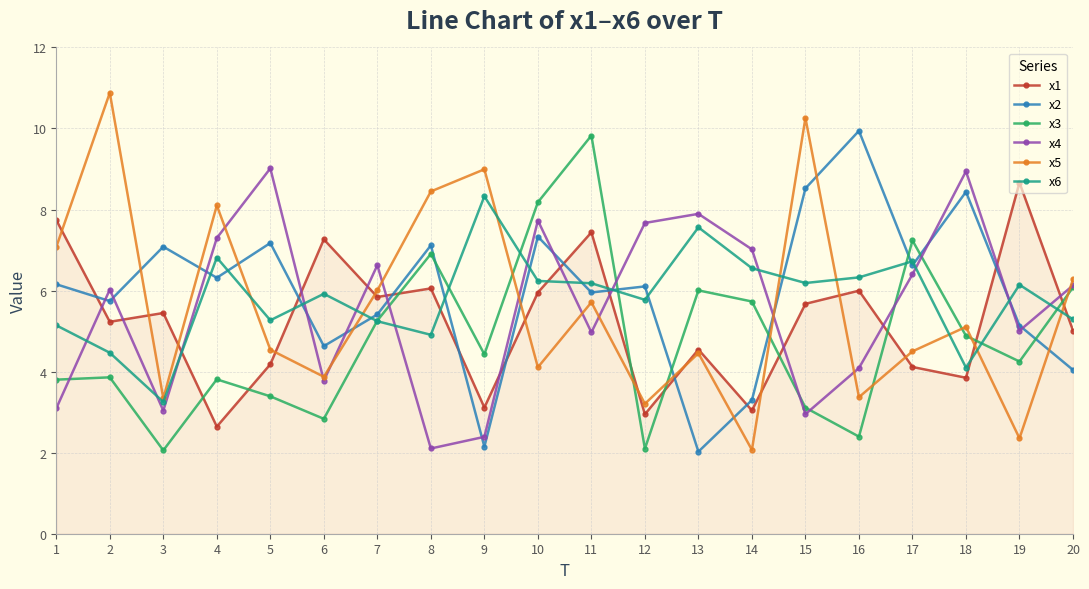

How many lines are shown in the chart?

6